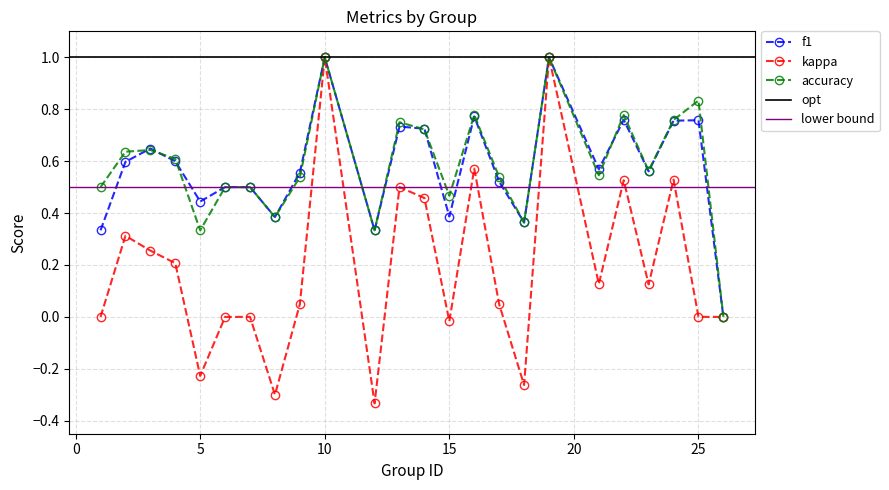

True or false: kappa has more than 2 points higher than both neighbors.

True